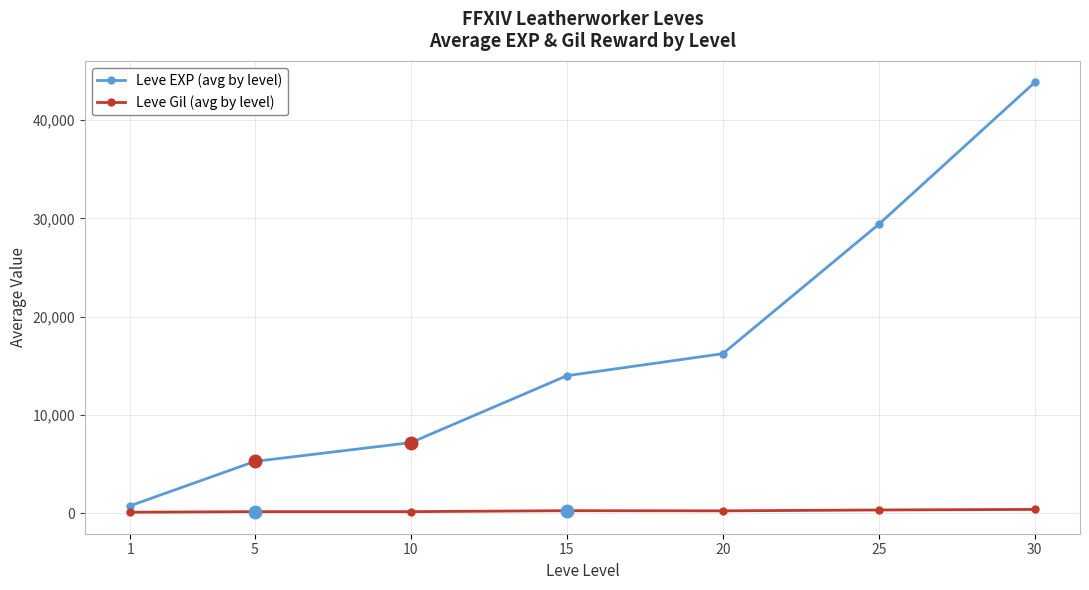

Which series has the largest range (max minus min)?

Leve EXP (avg by level)